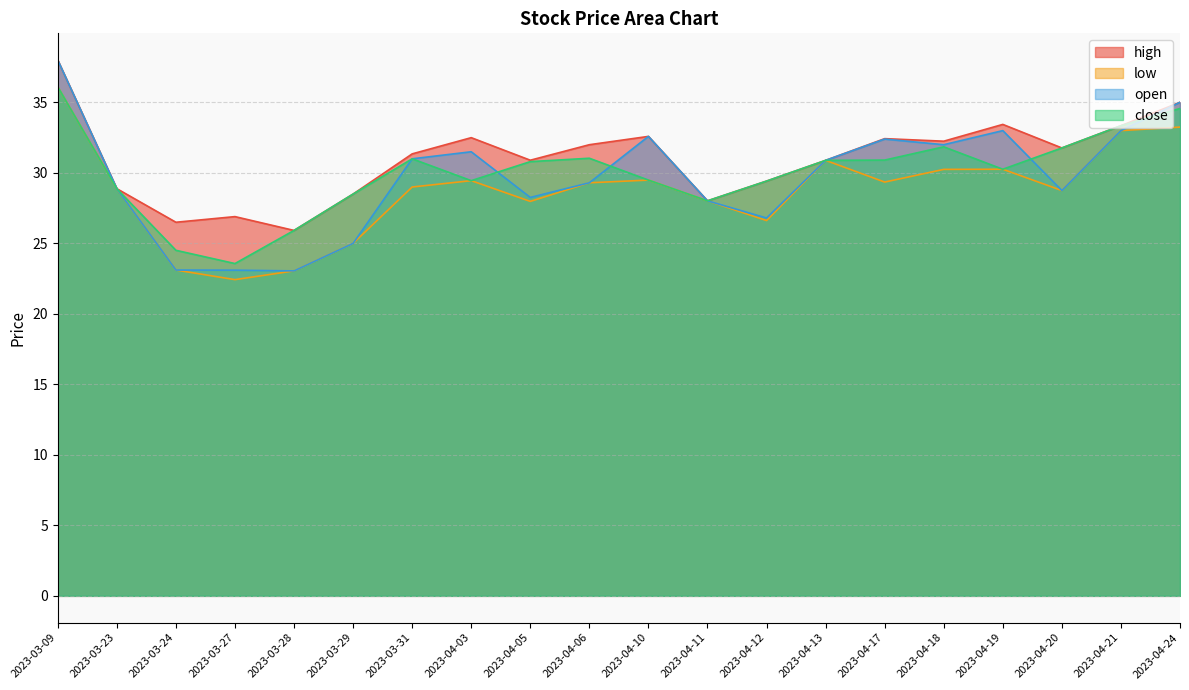

Reading right to left, list all the values displayed in this chart.

high: 2023-04-24=35.0	2023-04-21=33.4	2023-04-20=31.8	2023-04-19=33.4	2023-04-18=32.2	2023-04-17=32.4	2023-04-13=30.9	2023-04-12=29.4	2023-04-11=28.0	2023-04-10=32.6	2023-04-06=32.0	2023-04-05=30.9	2023-04-03=32.5	2023-03-31=31.4	2023-03-29=28.5	2023-03-28=25.9	2023-03-27=26.9	2023-03-24=26.5	2023-03-23=28.9	2023-03-09=38.0
low: 2023-04-24=33.2	2023-04-21=33.0	2023-04-20=28.8	2023-04-19=30.3	2023-04-18=30.2	2023-04-17=29.4	2023-04-13=30.9	2023-04-12=26.6	2023-04-11=28.0	2023-04-10=29.5	2023-04-06=29.3	2023-04-05=28.0	2023-04-03=29.4	2023-03-31=29.0	2023-03-29=25.0	2023-03-28=23.1	2023-03-27=22.4	2023-03-24=23.1	2023-03-23=28.9	2023-03-09=36.1
open: 2023-04-24=35.0	2023-04-21=33.0	2023-04-20=28.8	2023-04-19=33.0	2023-04-18=32.0	2023-04-17=32.4	2023-04-13=30.9	2023-04-12=26.8	2023-04-11=28.0	2023-04-10=32.6	2023-04-06=29.3	2023-04-05=28.3	2023-04-03=31.5	2023-03-31=31.0	2023-03-29=25.0	2023-03-28=23.1	2023-03-27=23.1	2023-03-24=23.1	2023-03-23=28.9	2023-03-09=38.0
close: 2023-04-24=34.6	2023-04-21=33.4	2023-04-20=31.8	2023-04-19=30.3	2023-04-18=31.9	2023-04-17=30.9	2023-04-13=30.9	2023-04-12=29.4	2023-04-11=28.0	2023-04-10=29.5	2023-04-06=31.0	2023-04-05=30.8	2023-04-03=29.4	2023-03-31=31.0	2023-03-29=28.5	2023-03-28=25.9	2023-03-27=23.6	2023-03-24=24.5	2023-03-23=28.9	2023-03-09=36.1